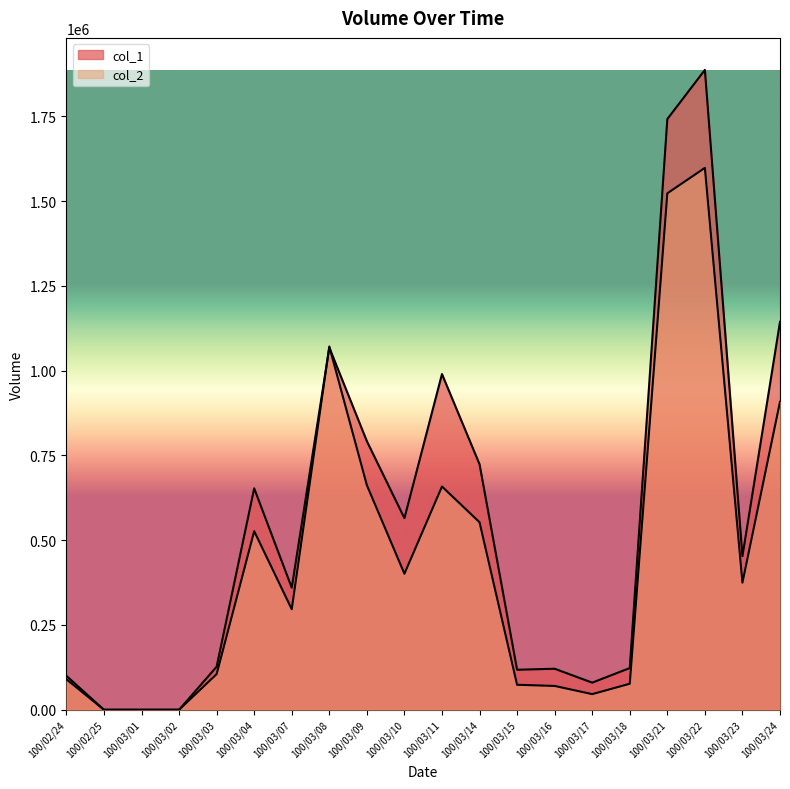

In col_1, how many points are higher than both neighbors (excluding endpoints)?

5